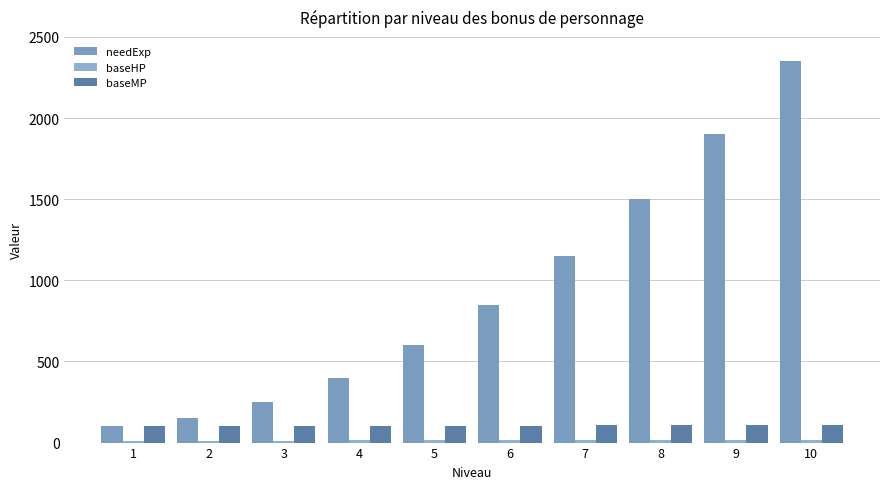

Rank the categories by needExp value from lowest to highest.

1, 2, 3, 4, 5, 6, 7, 8, 9, 10